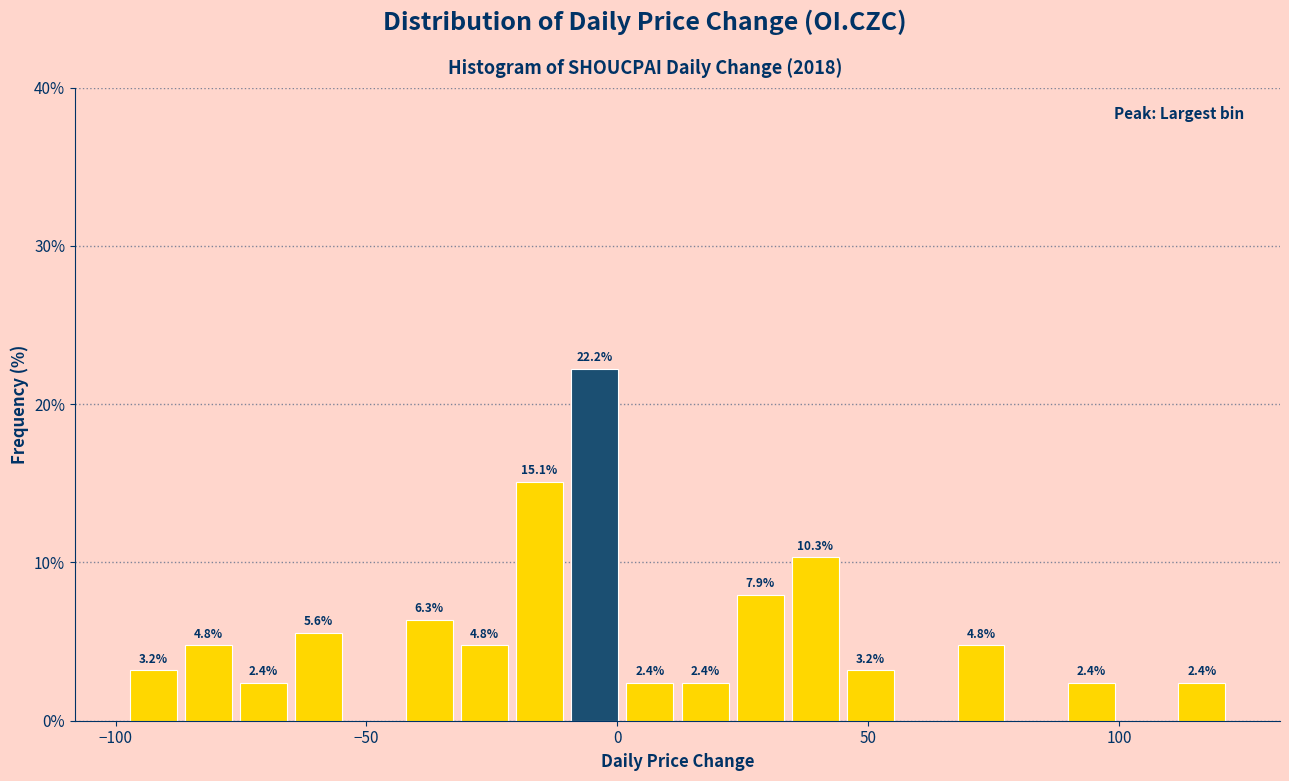

Around what value on the x-axis is the tallest bar? Give the approximate position of its centre, as read against the axis.

-5